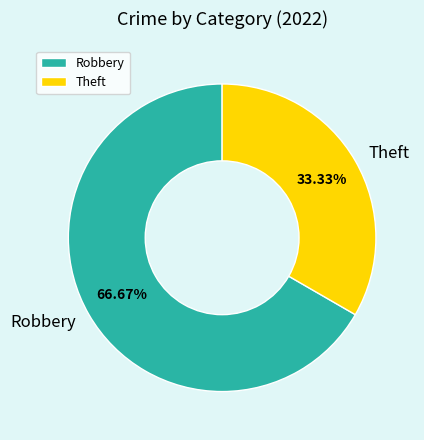

How much of the chart is everything except Theft?

66.7%